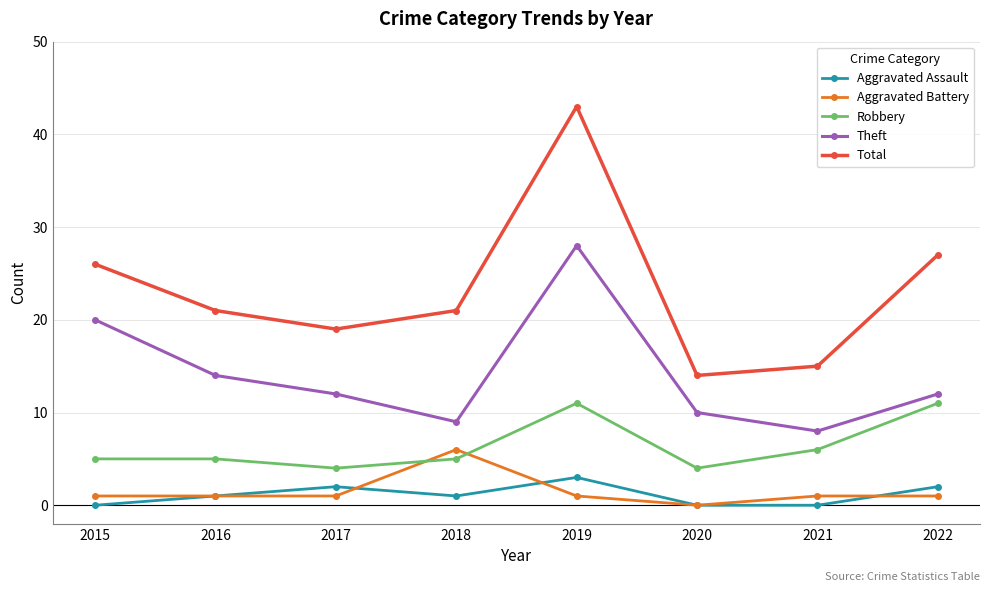

Which category has the highest value across all series?

2019